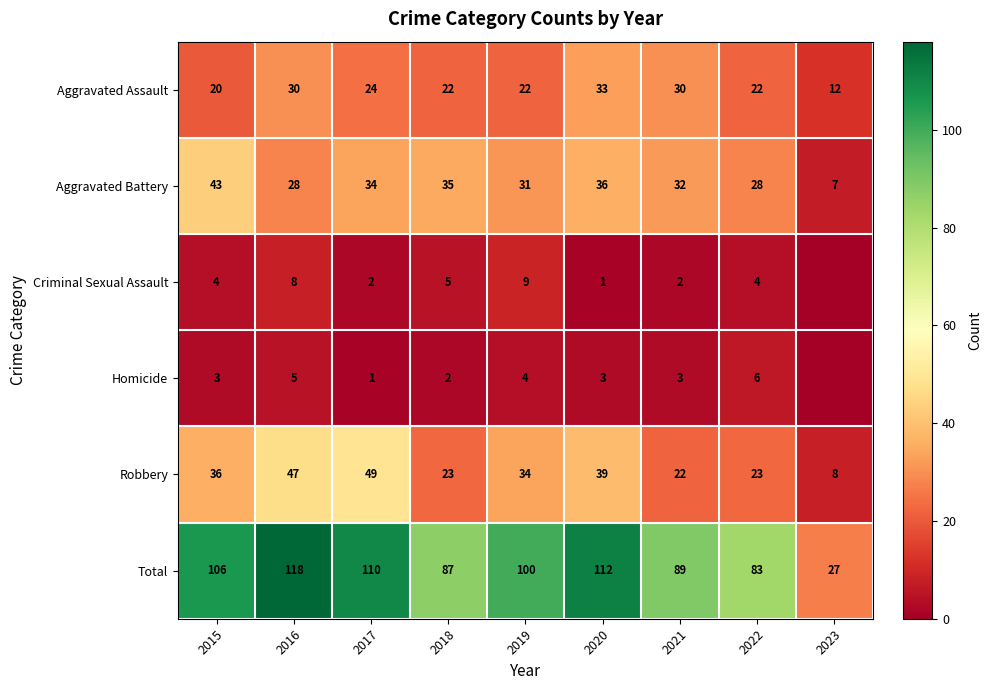

What is the sum of all Robbery values?

281